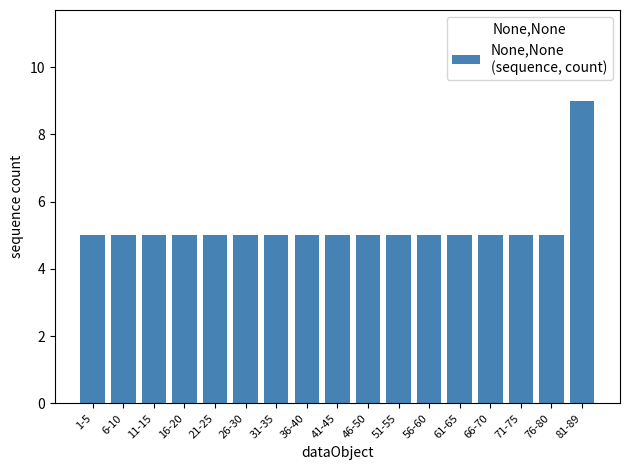

The value at 61-65 is 8. True or false?

False